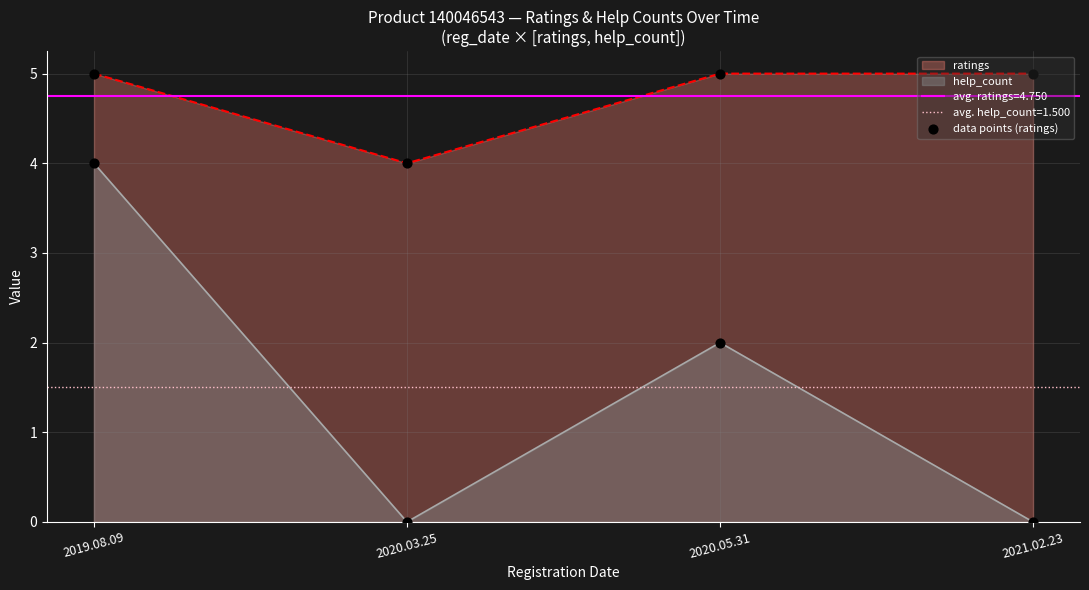

Approximately how many times larger is the value at 2020.03.25 compared to 2021.02.23?

0.8